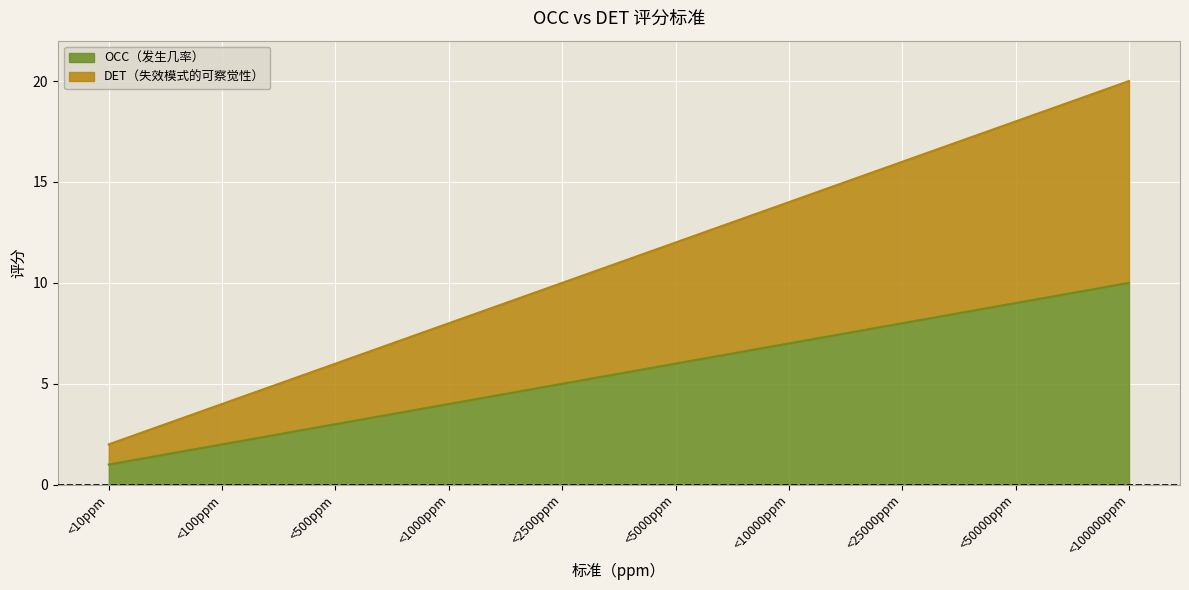

What position from the left is <100ppm?

2